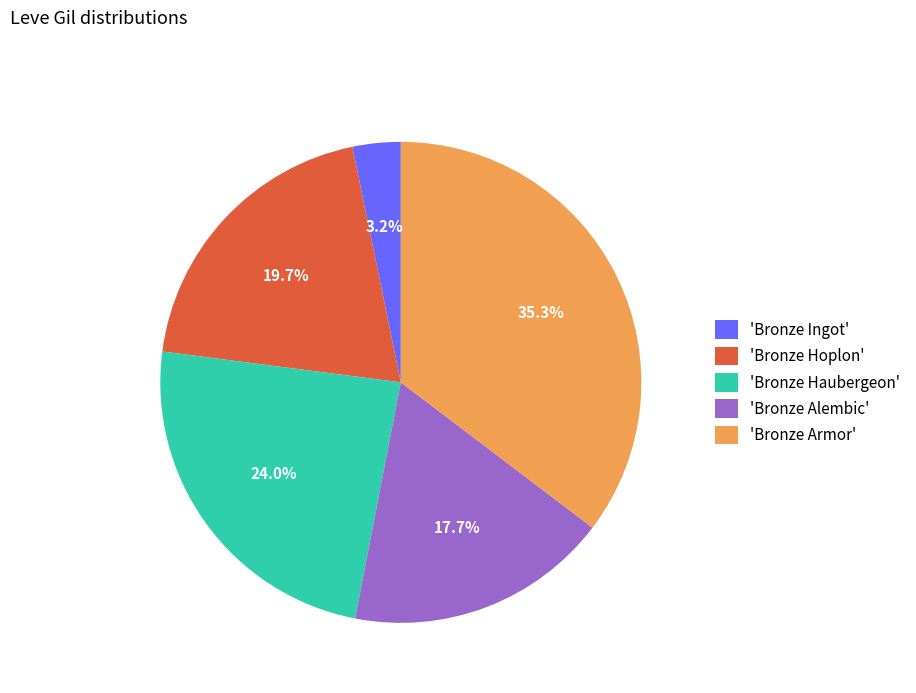

Which slice is the smallest?

'Bronze Ingot'